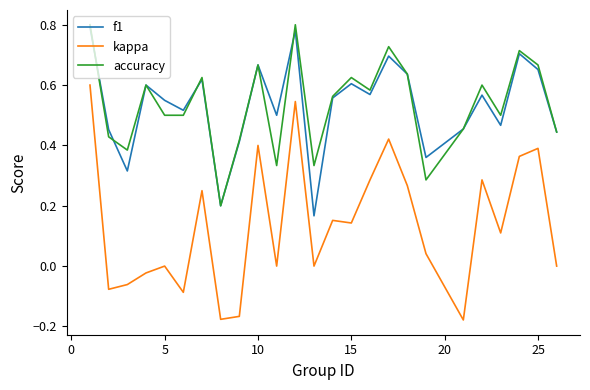

True or false: accuracy and kappa intersect in this chart.

False